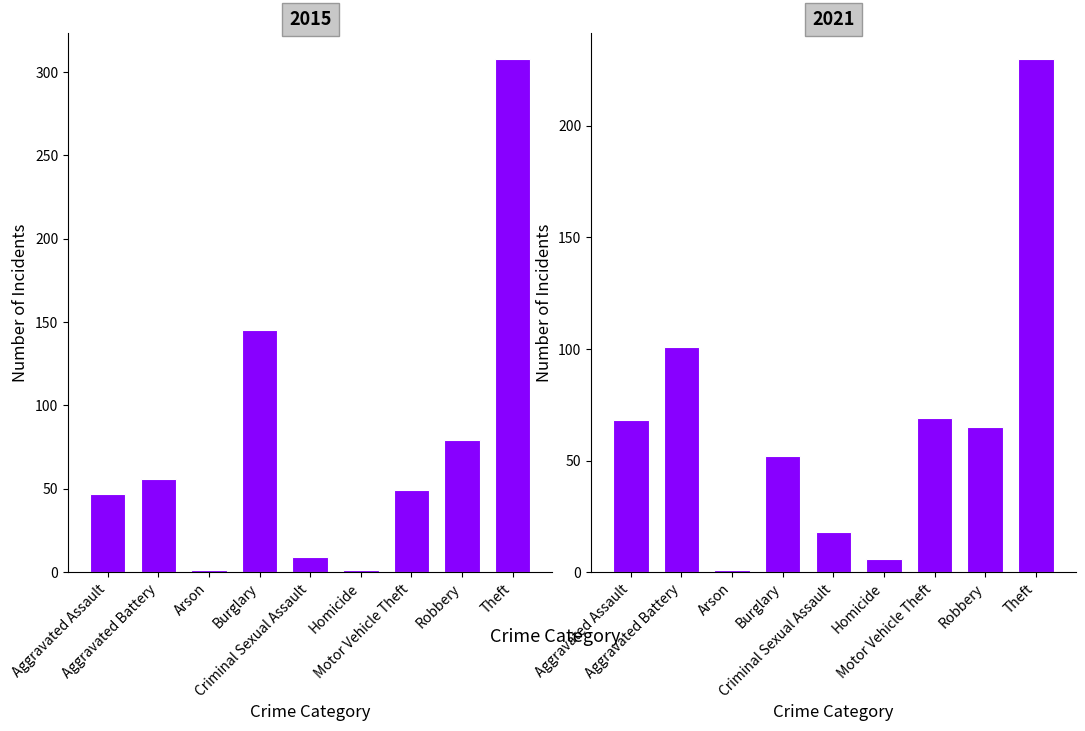

The value of 2021 at 8 is 230. True or false?

True